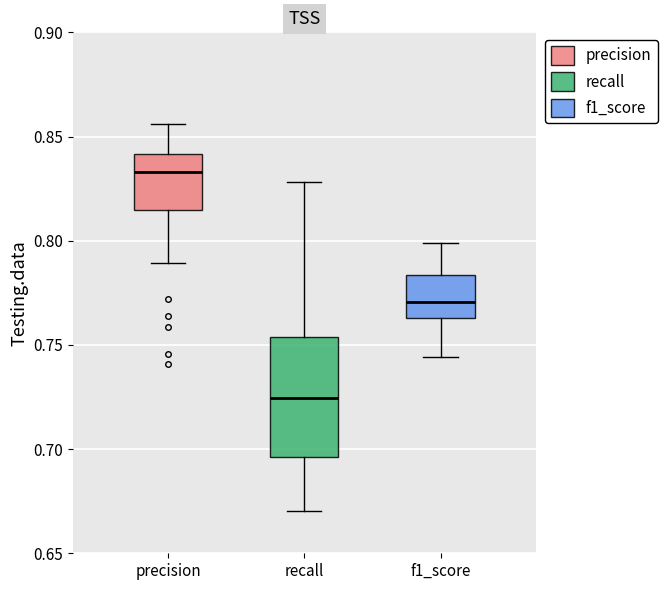

Reading left to right, transcribe this box plot: for each box, give where its median line is, the range the box spans, and where its two whiskers end, as read against the y-axis. The values are not printed on the chart, so give them approximately, as read against the axis.

precision: median 0.835, box 0.815 to 0.840, whiskers 0.790 to 0.855
recall: median 0.725, box 0.695 to 0.755, whiskers 0.670 to 0.830
f1_score: median 0.770, box 0.765 to 0.785, whiskers 0.745 to 0.800